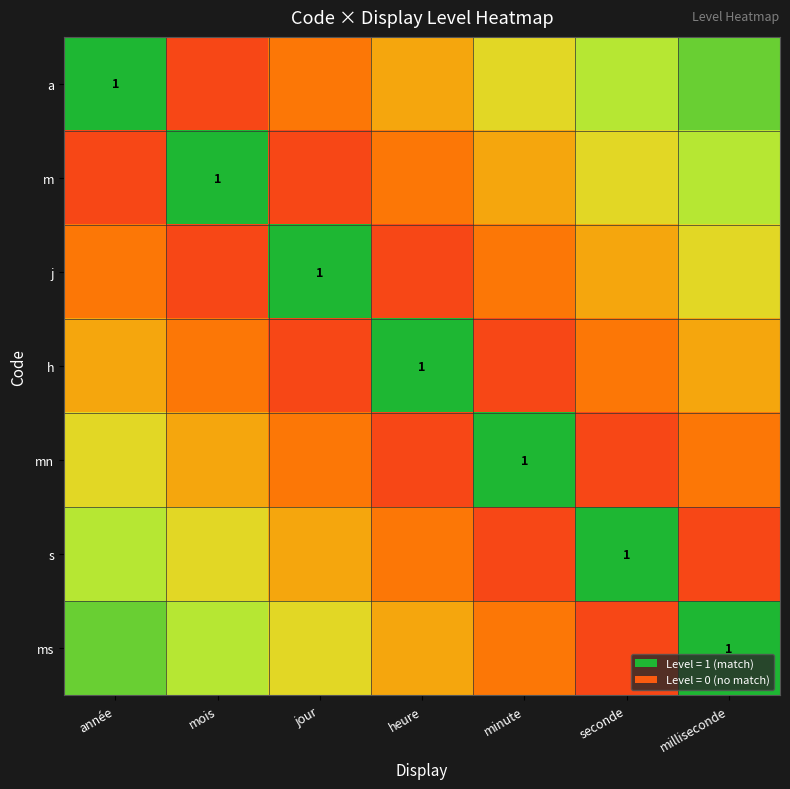

Count the number of data series in this chart.

7